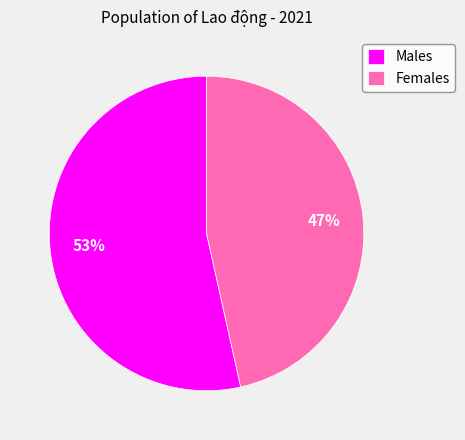

Does any single category account for the majority?

Yes